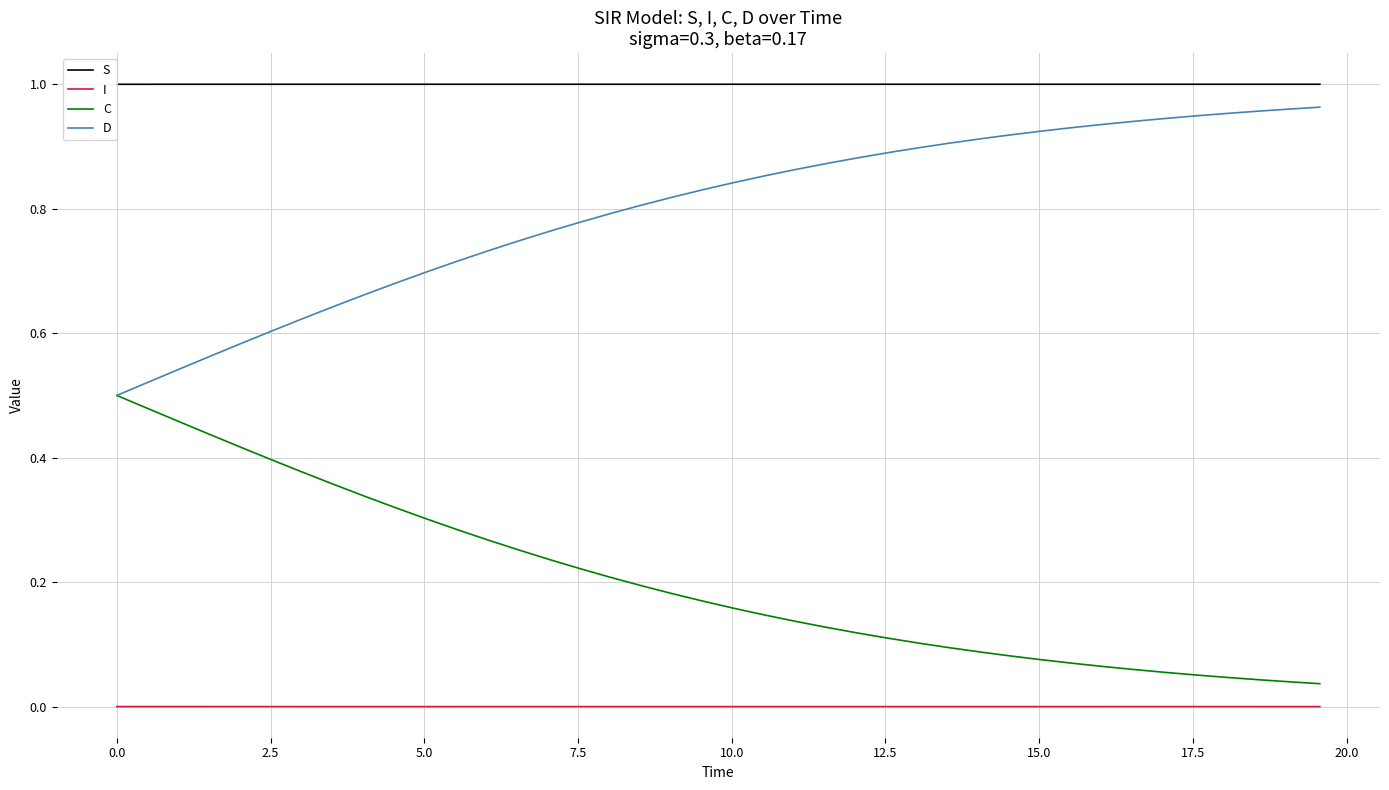

True or false: D and S cross at least once.

False